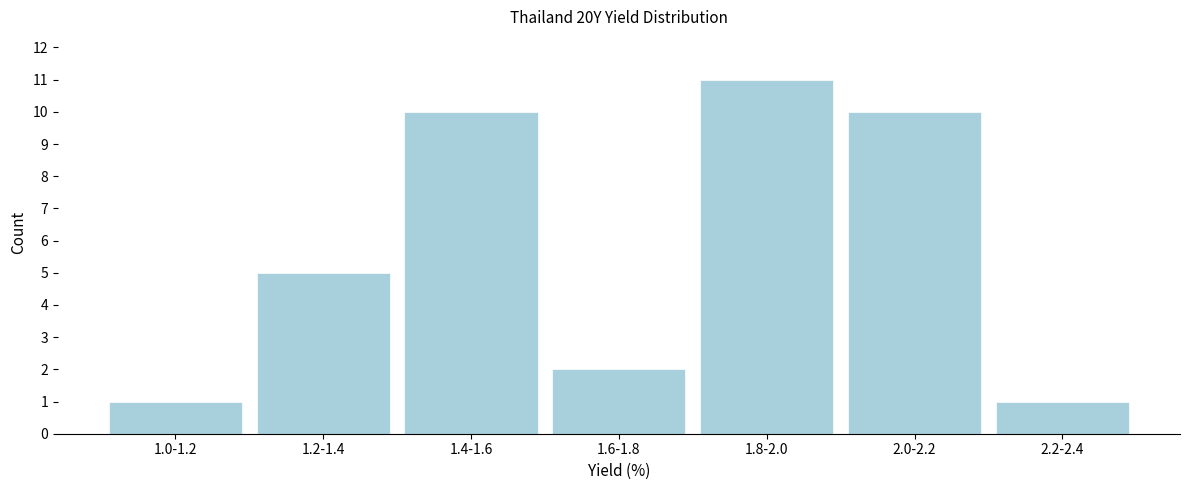

Reading left to right, list all the values displayed in this chart.

1.0-1.2=1	1.2-1.4=5	1.4-1.6=10	1.6-1.8=2	1.8-2.0=11	2.0-2.2=10	2.2-2.4=1